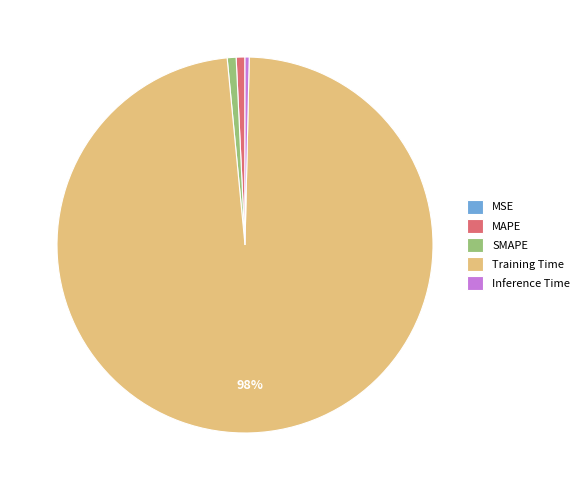

Which category has the biggest portion of the pie?

Training Time